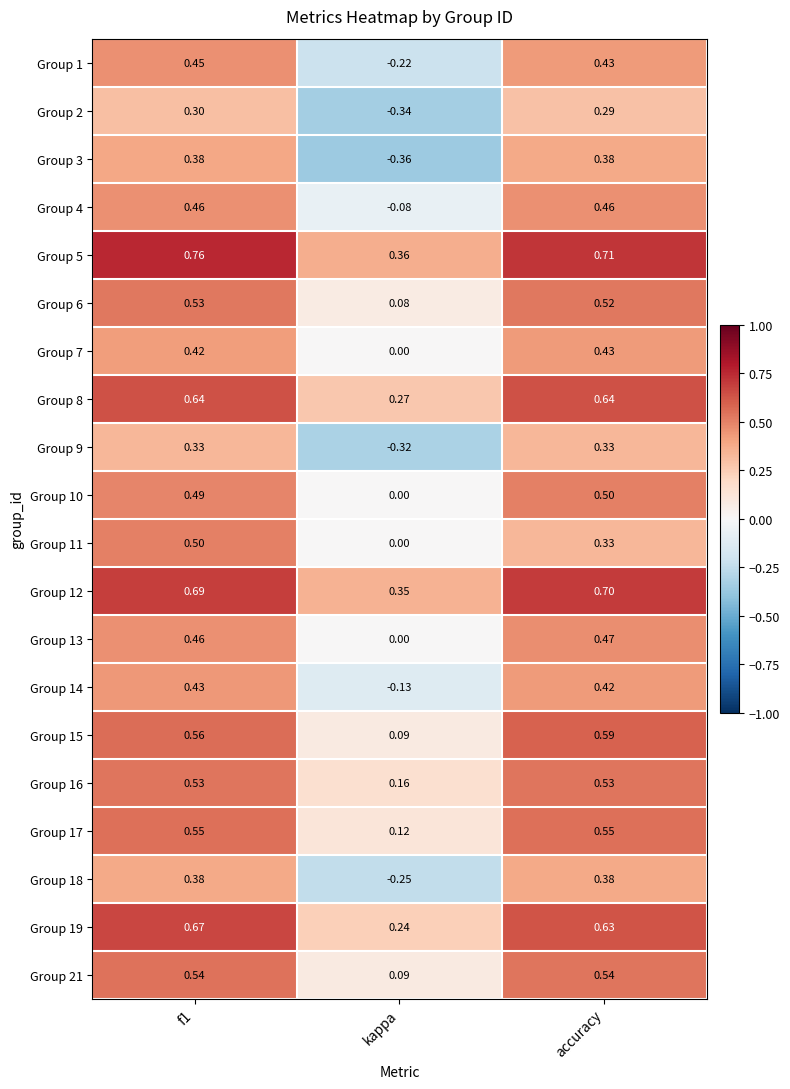

Where is Group 4 nearest to the value 0?

kappa